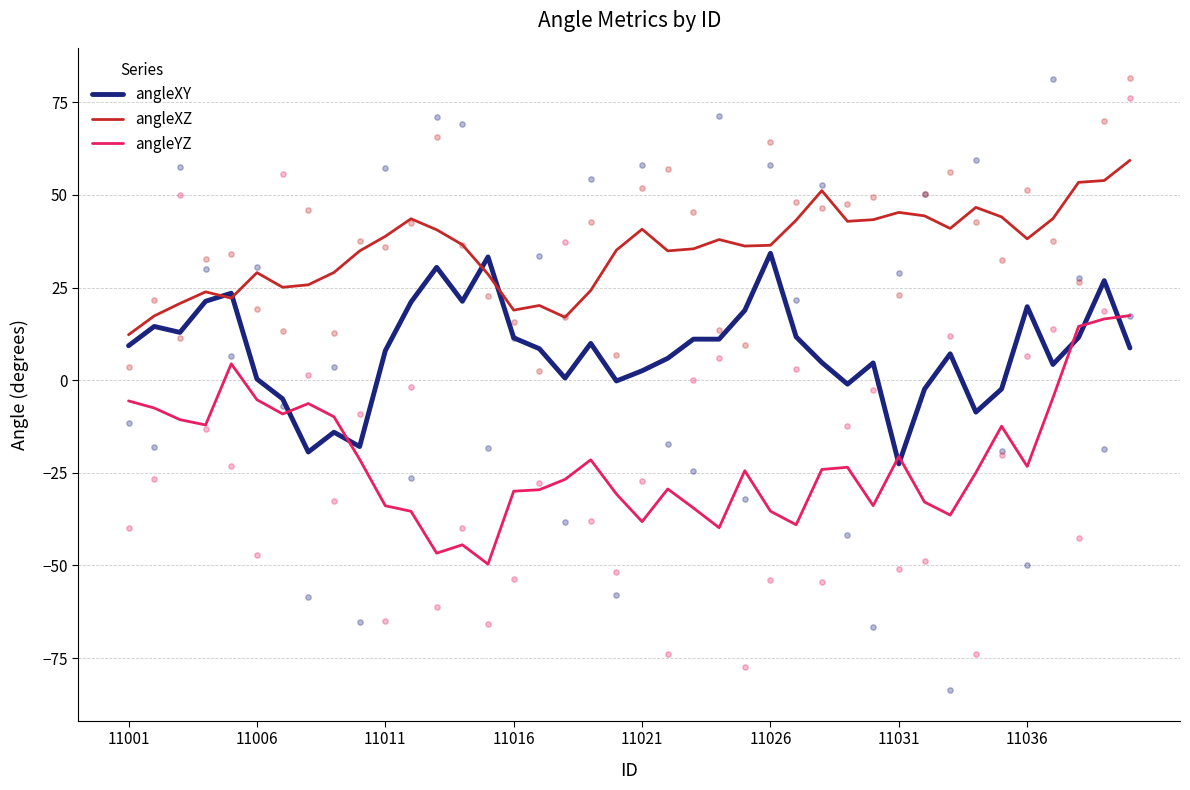

True or false: angleXZ and angleYZ cross at least once.

False